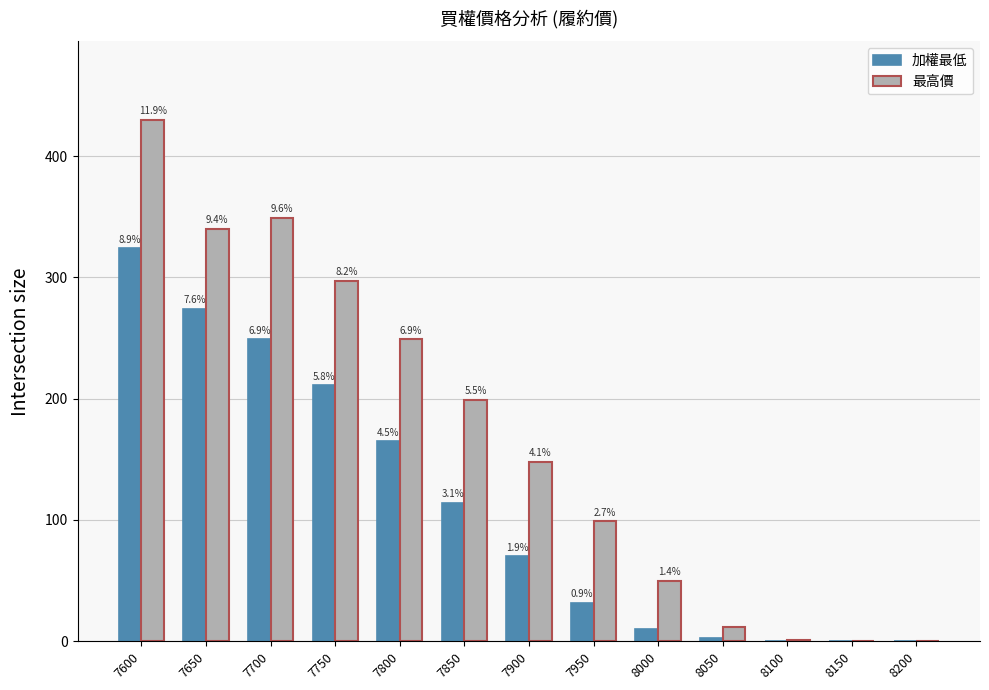

Are the bars horizontal?

No